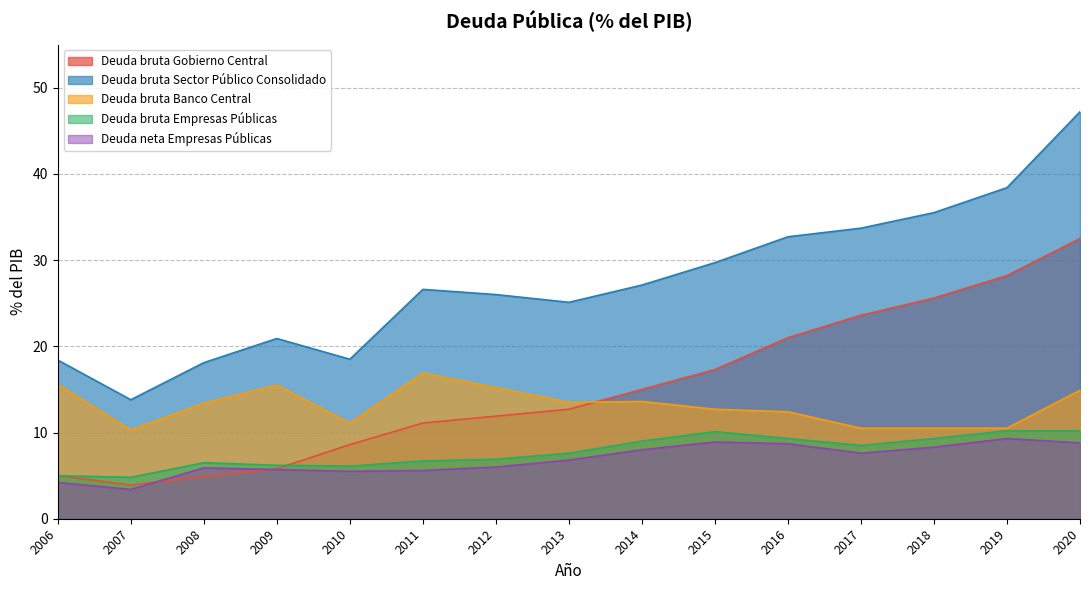

The value of Deuda bruta Gobierno Central at 2007 is 1.1. True or false?

False